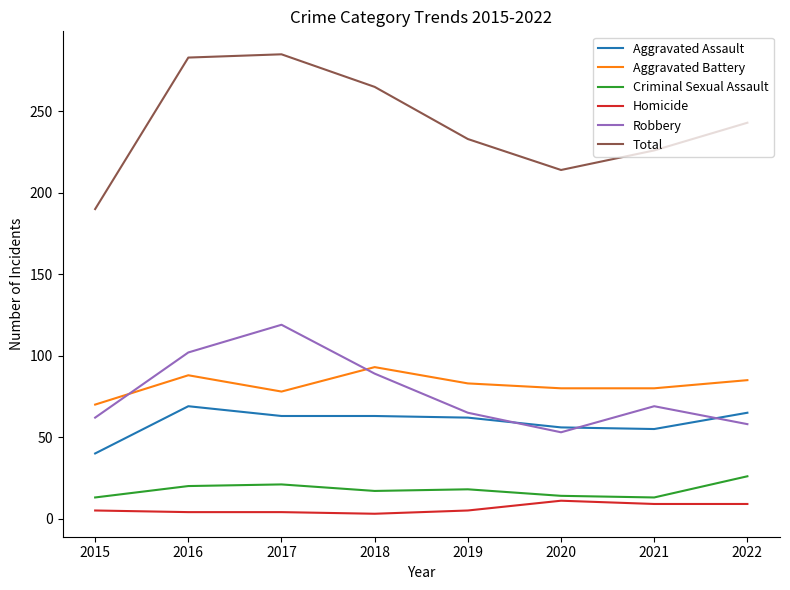

At which category does Robbery reach its first local valley?

2020